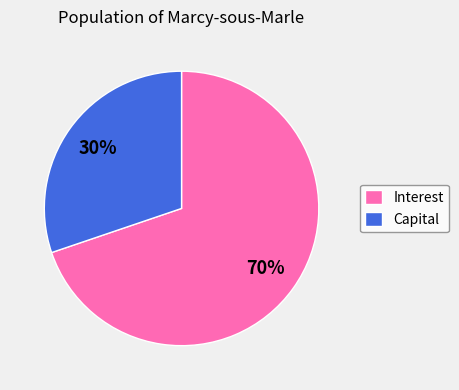

Between Capital and Interest, which is larger?

Interest